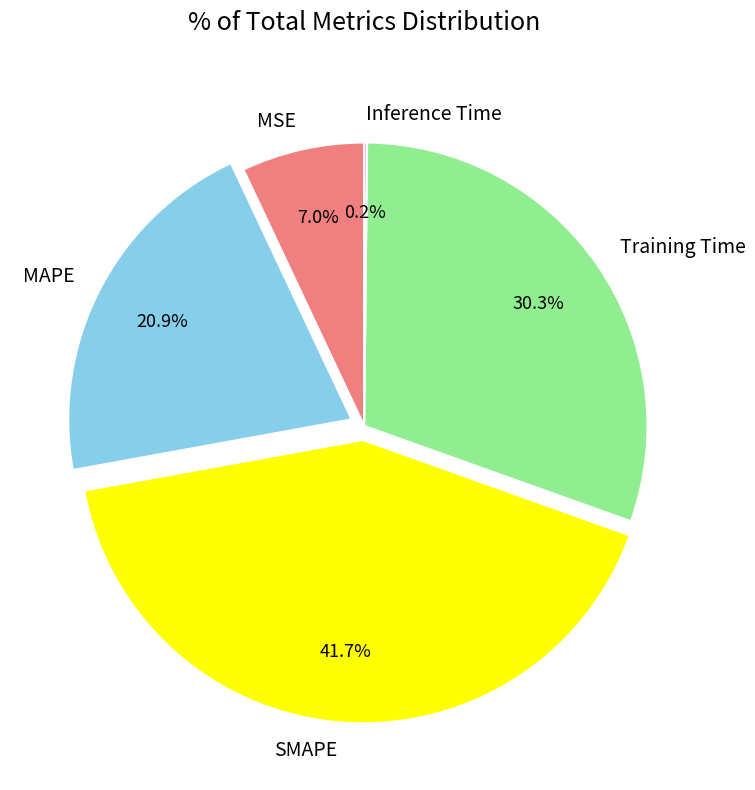

To the nearest percent, what percentage of the pie is SMAPE?

42%